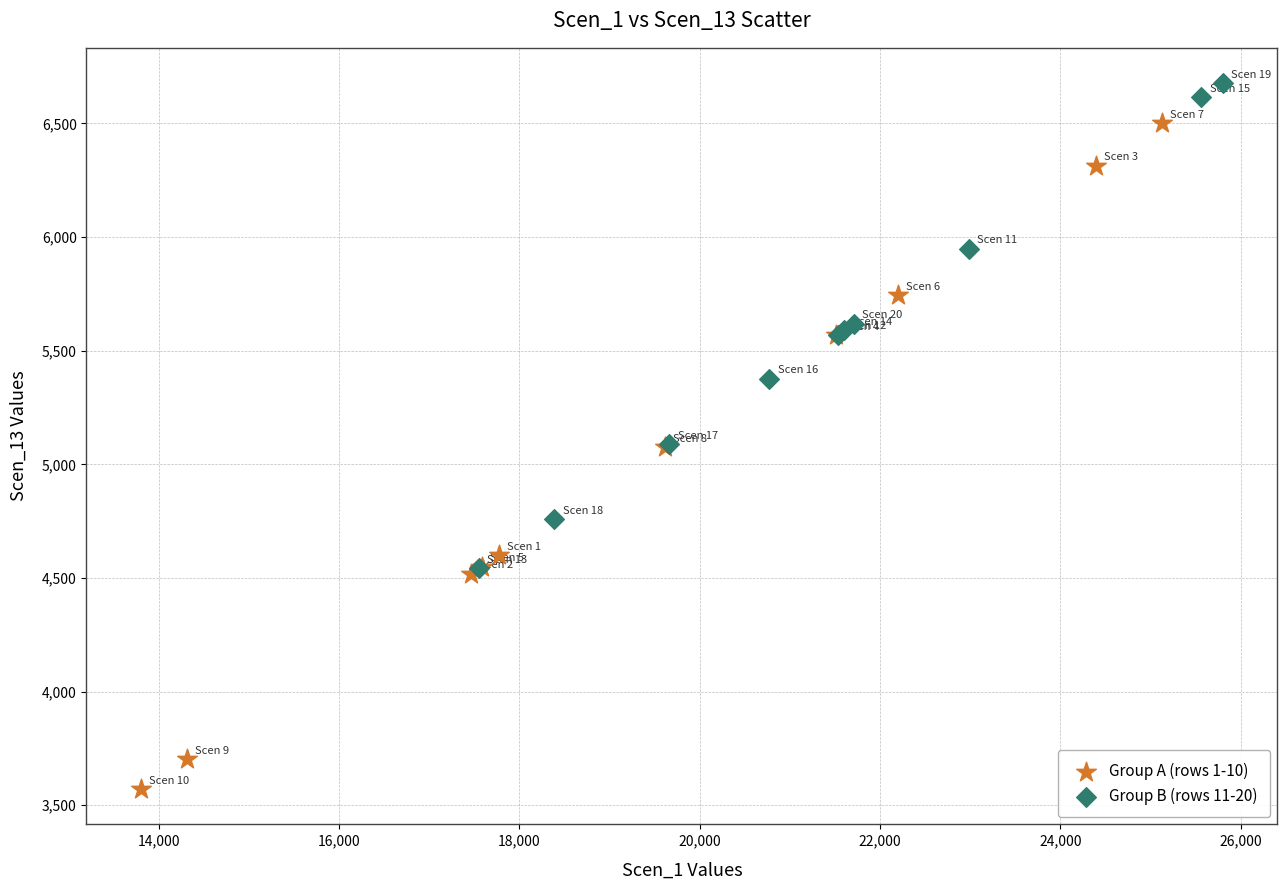

Which series has the widest spread of Y values?

Group A (rows 1-10)